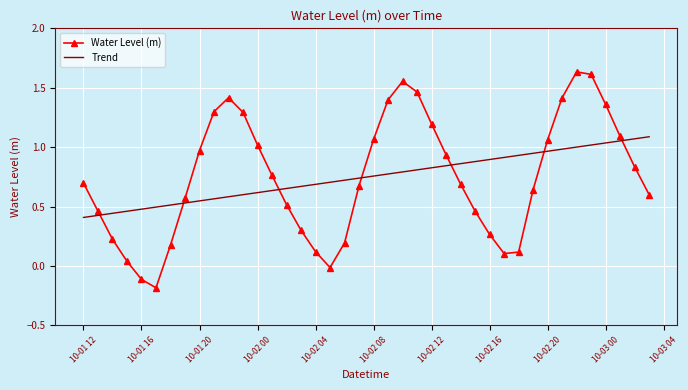

How many intersections are there between Trend and Water Level (m)?

7